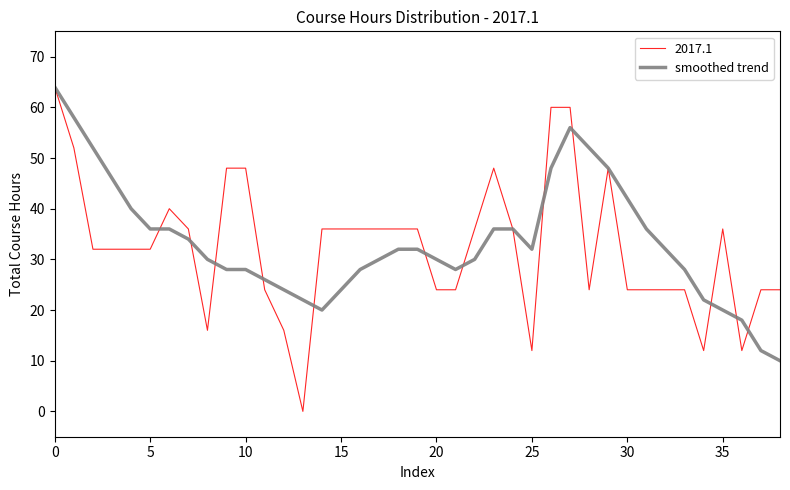

Does the chart display data point markers on the line(s)?

No